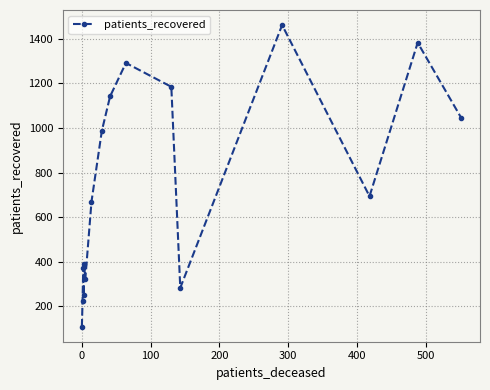

How many distinct data groups are displayed?

1